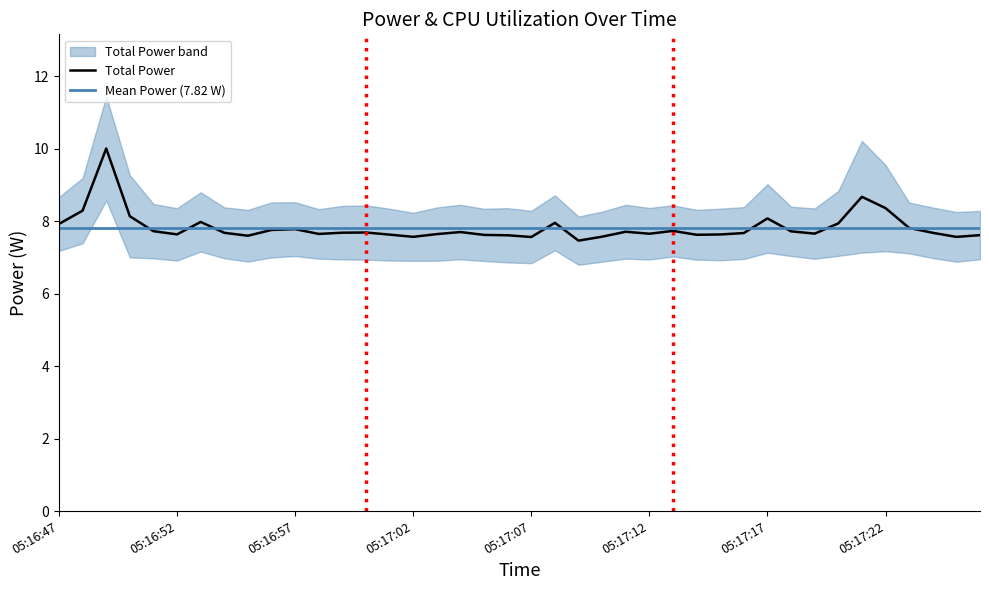

True or false: Total Power and CPU Power cross at least once.

False